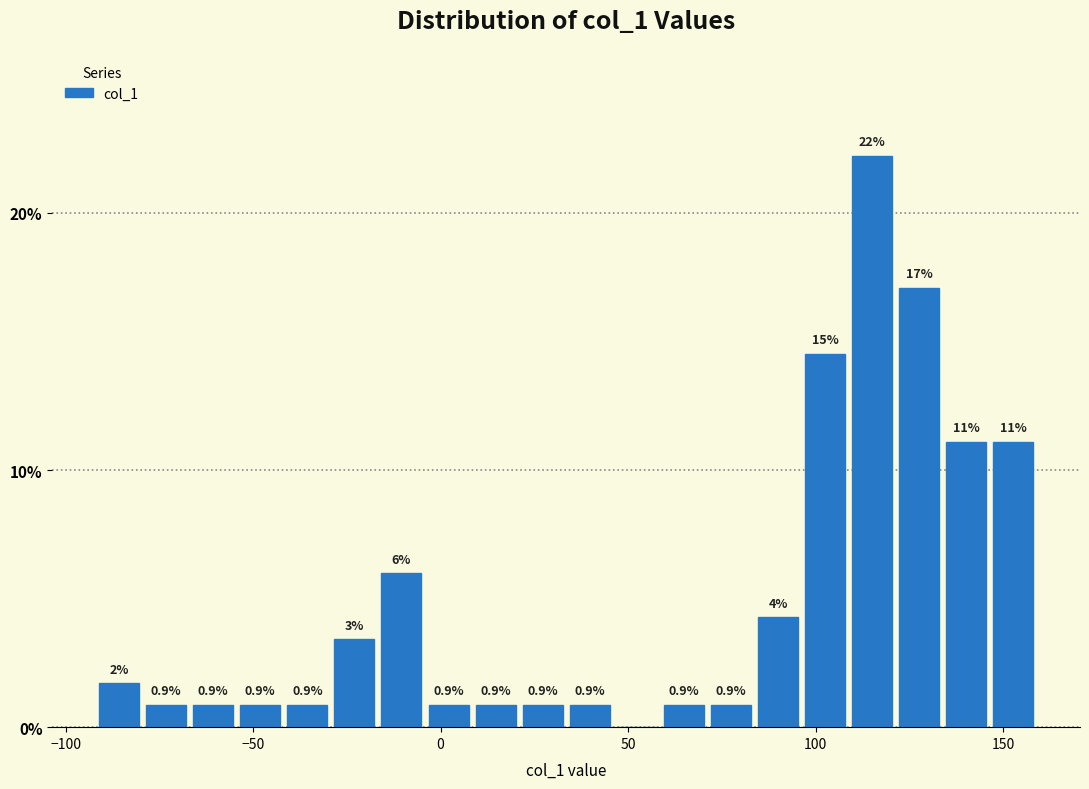

Around what value on the x-axis is the tallest bar? Give the approximate position of its centre, as read against the axis.

115